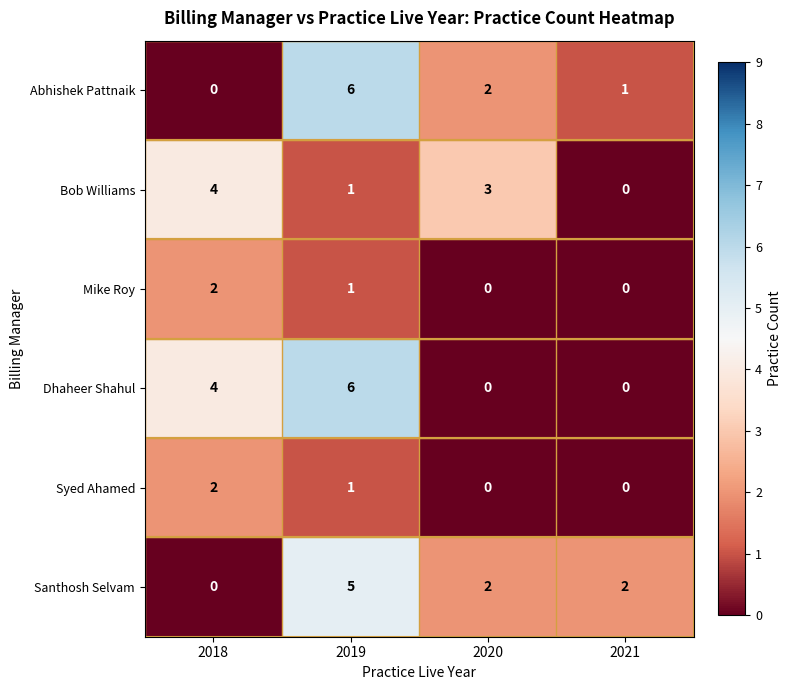

What is the difference between the maximum and minimum values in the Abhishek Pattnaik series?

6